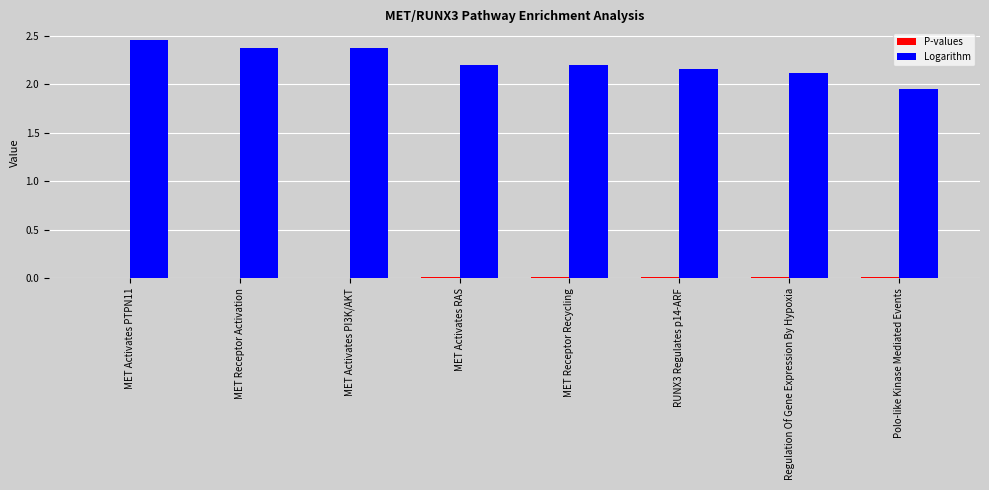

The value of Logarithm at MET Receptor Recycling is 1.2. True or false?

False